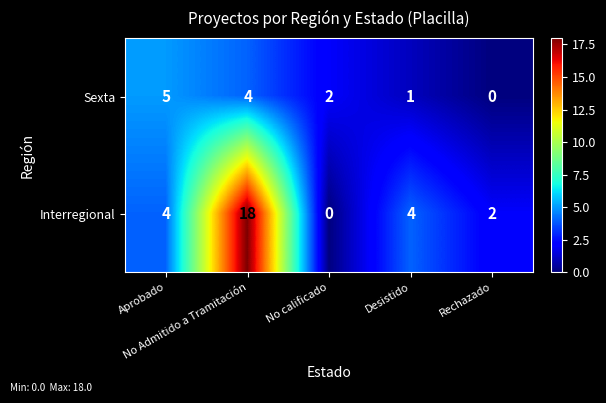

List the series in order of their peak value, highest first.

Interregional, Sexta